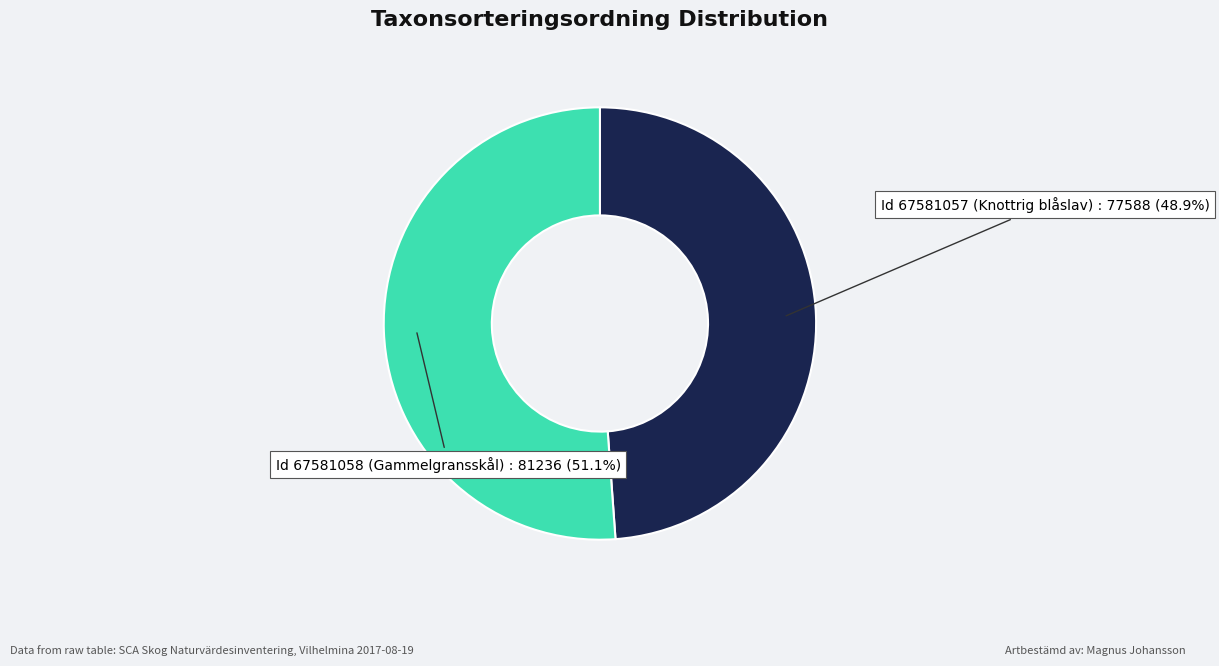

Is there any slice that represents more than half of the pie?

Yes